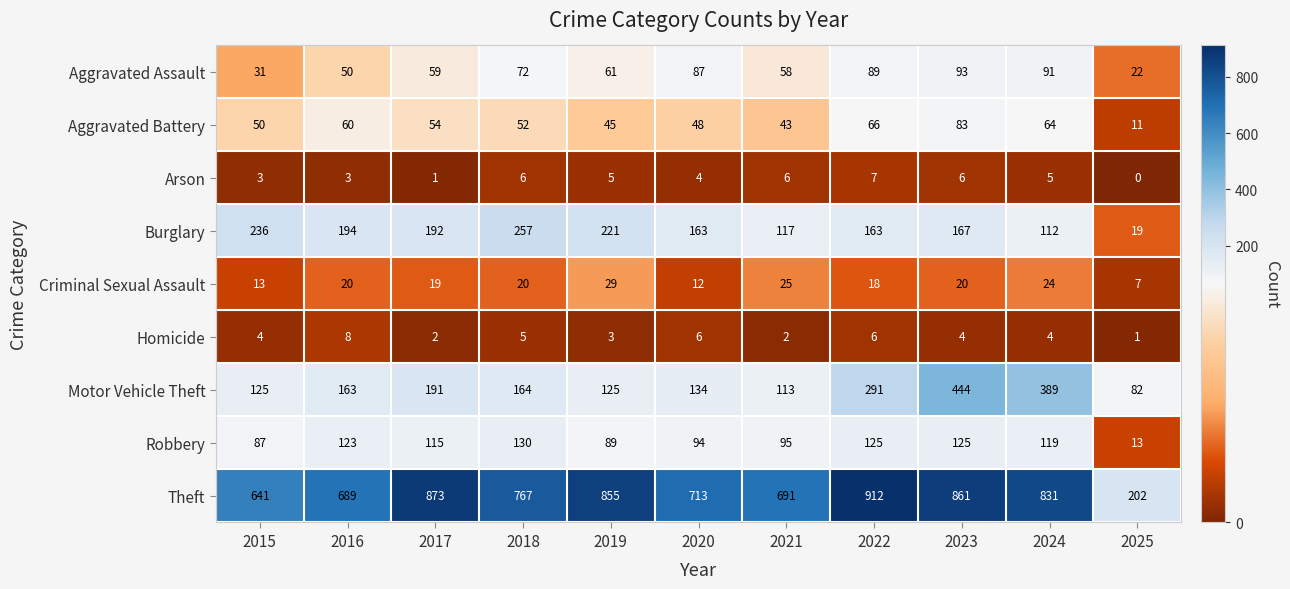

At which category is the sum across all series the highest?

2023